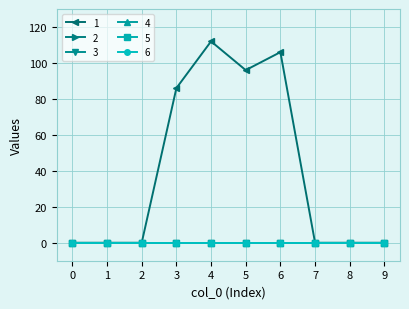

Is the value of 3 at 0 greater than the value of 5 at 9?

No